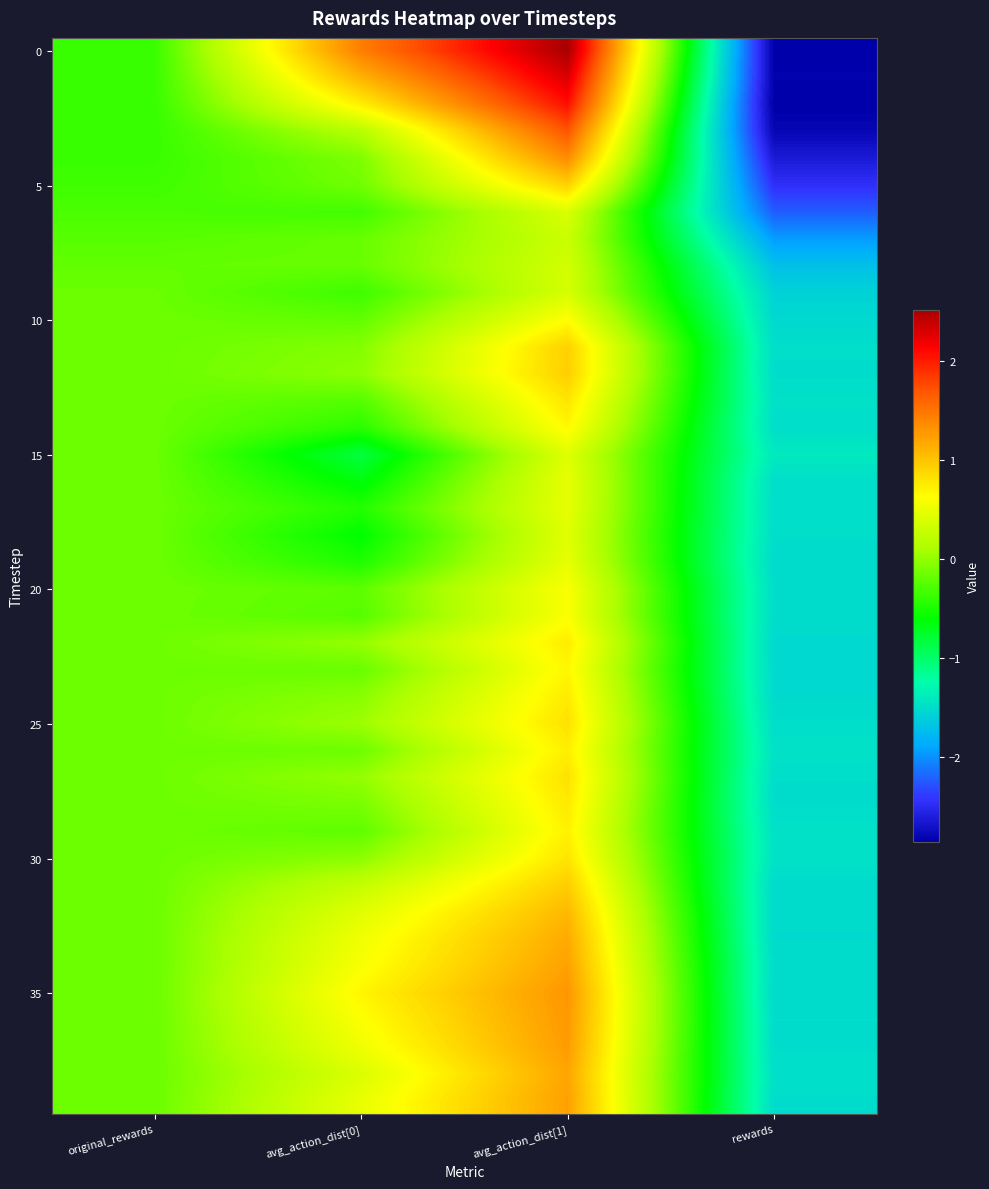

What is the maximum value shown in the chart?

2.5